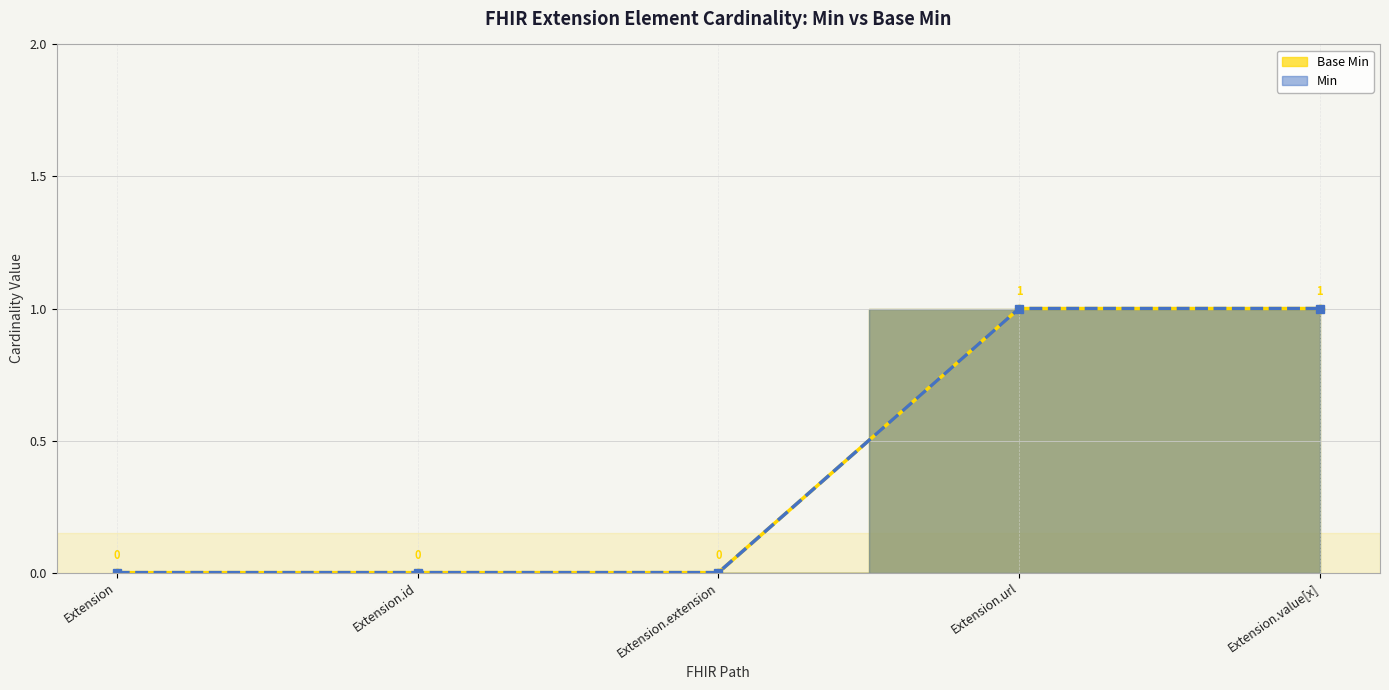

At which label is Base Min closest to 0?

Extension